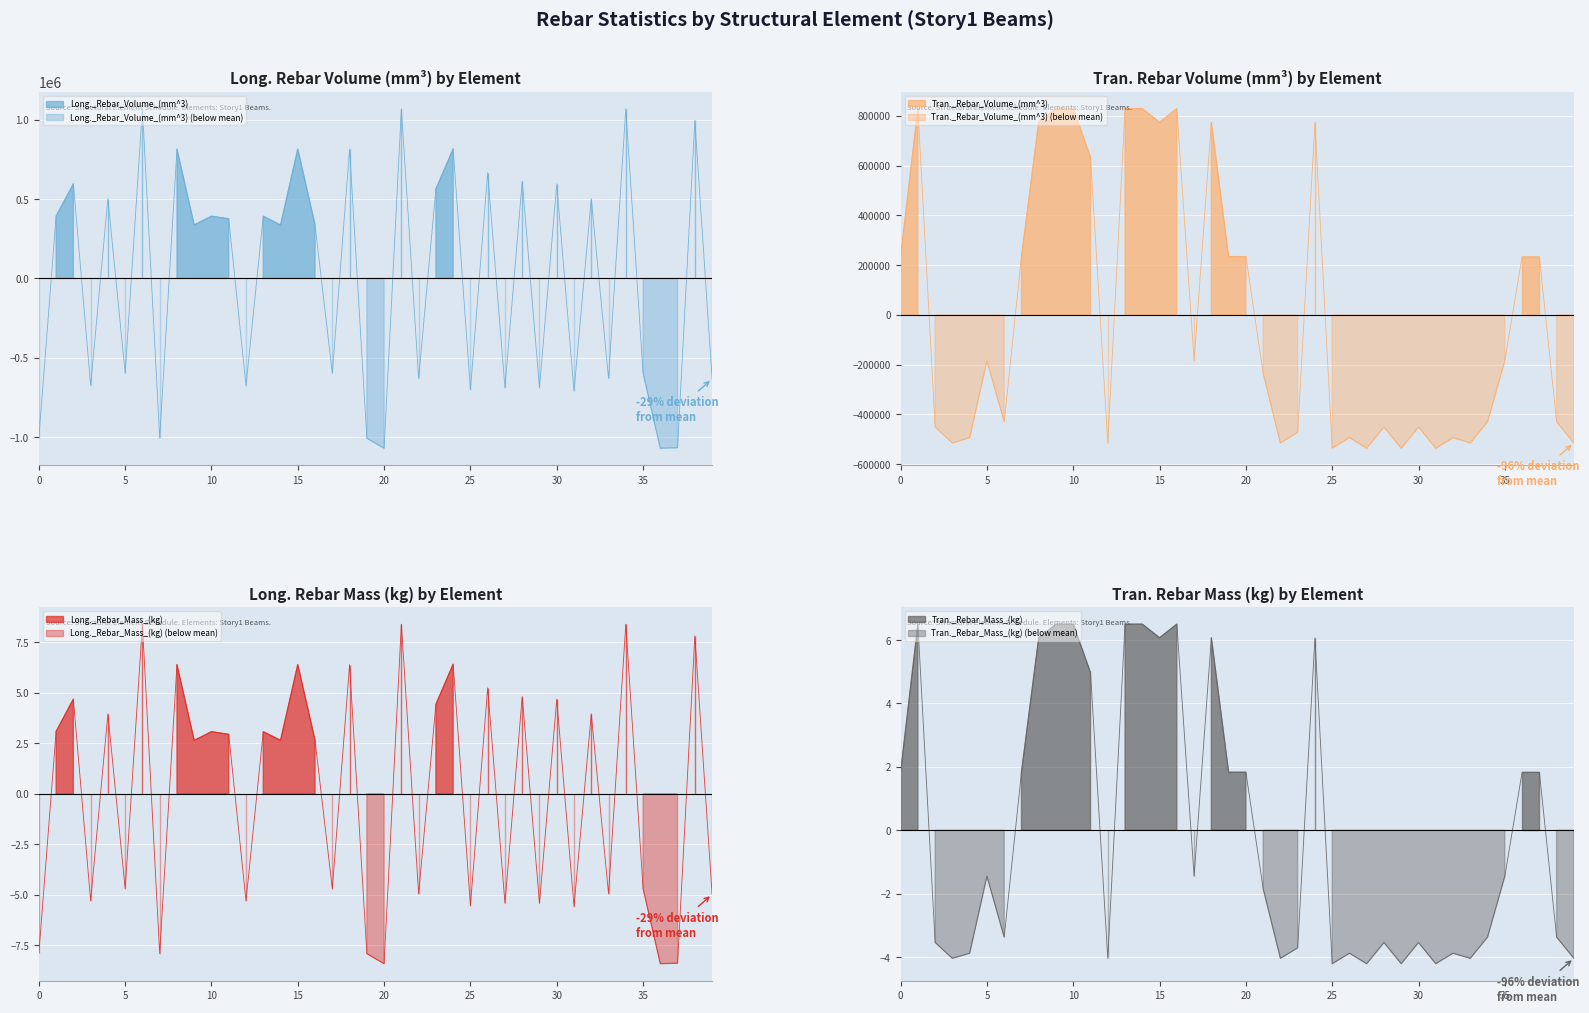

How many distinct data groups are displayed?

4